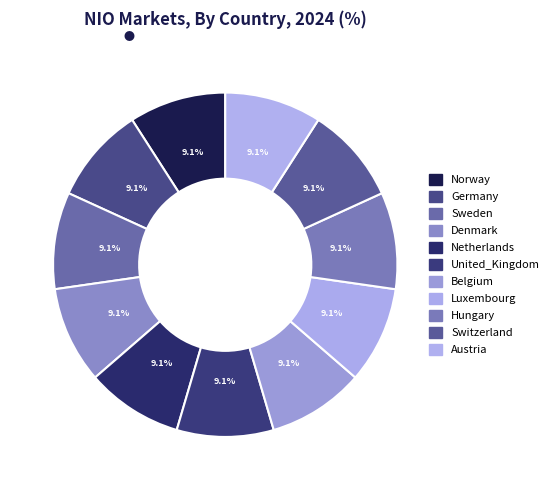

How many segments does this pie chart have?

11